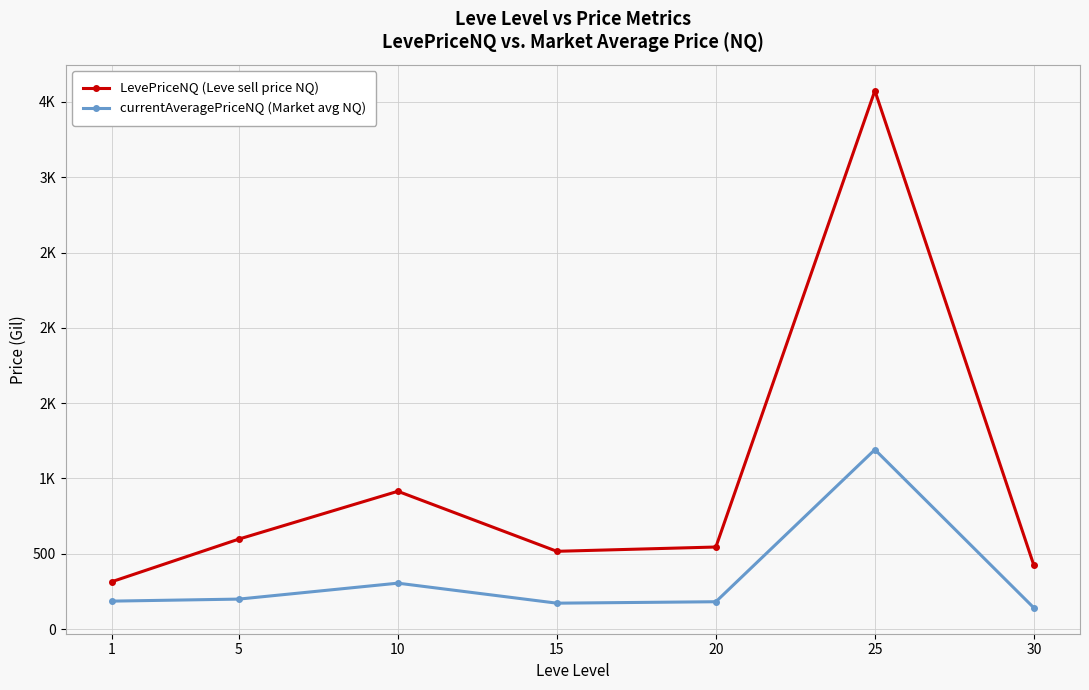

Which series has the largest range (max minus min)?

LevePriceNQ (Leve sell price NQ)